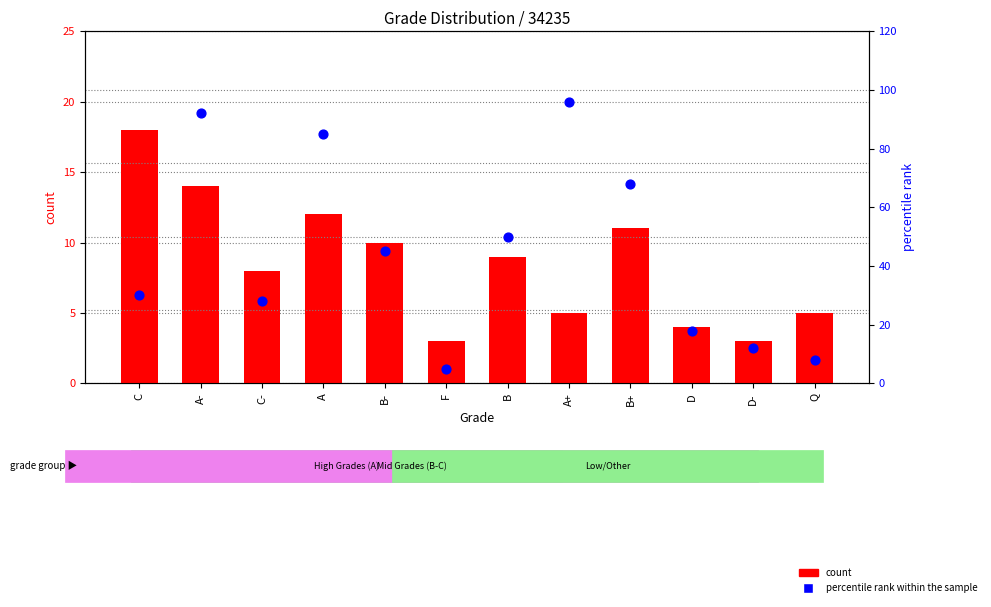

Is the value of count at A greater than the value of percentile rank within the sample at D-?

No